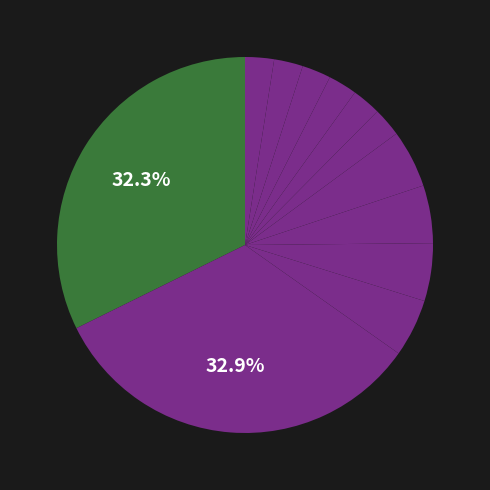

How many segments does this pie chart have?

12